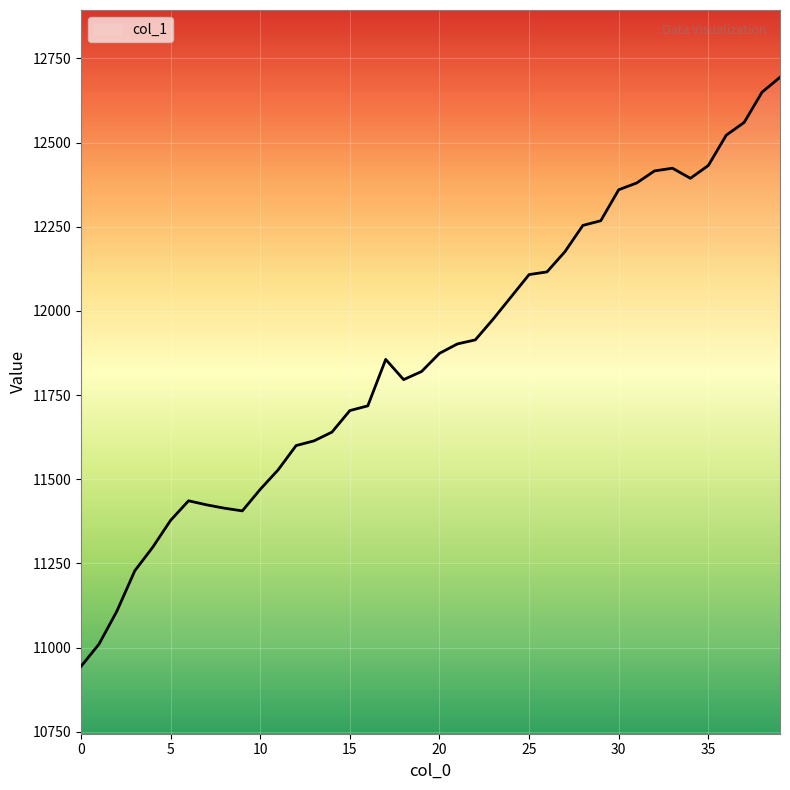

What is the difference between the maximum and second lowest values?

1684